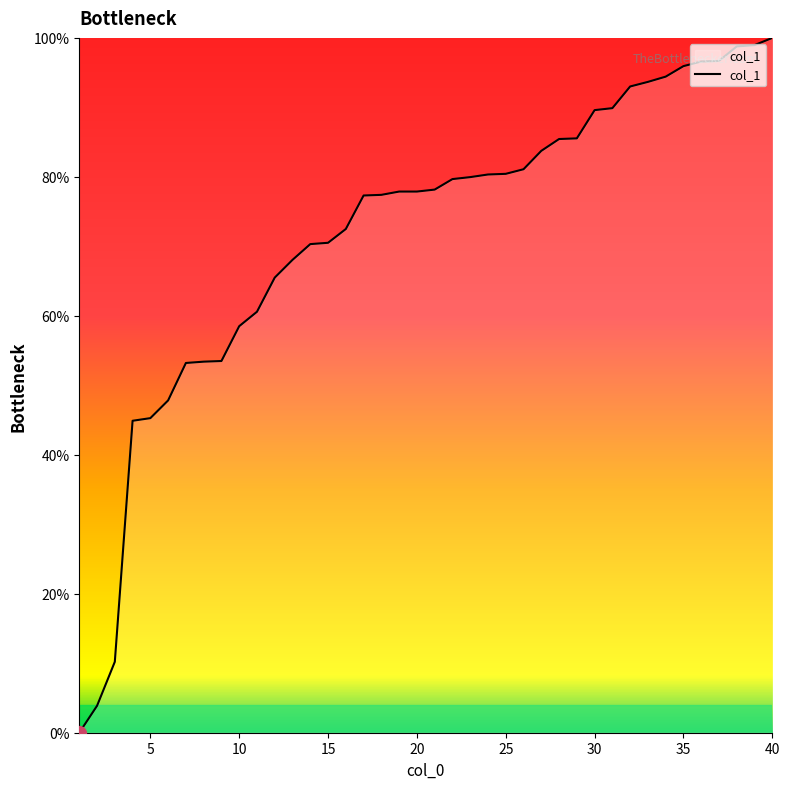

What is the maximum value shown in the chart?

100.0